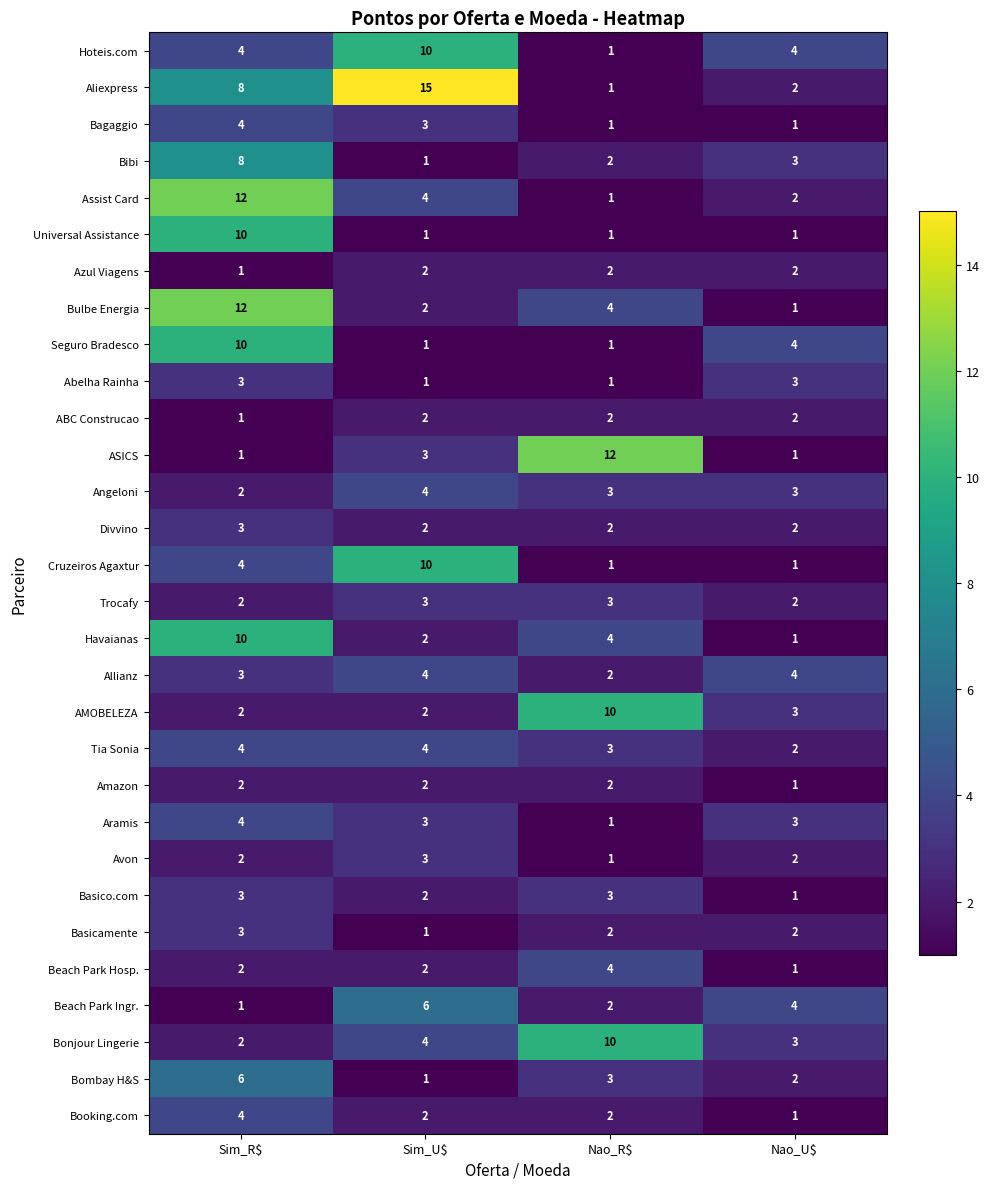

Which series has the largest total across all categories?

Aliexpress